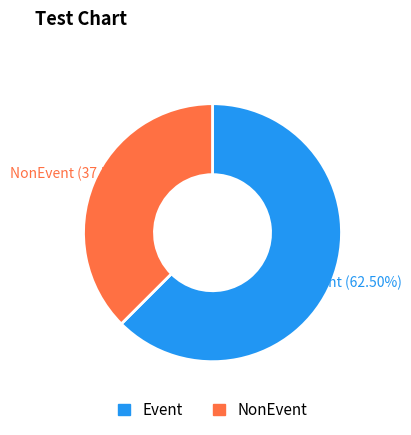

Which slice is the largest?

Event